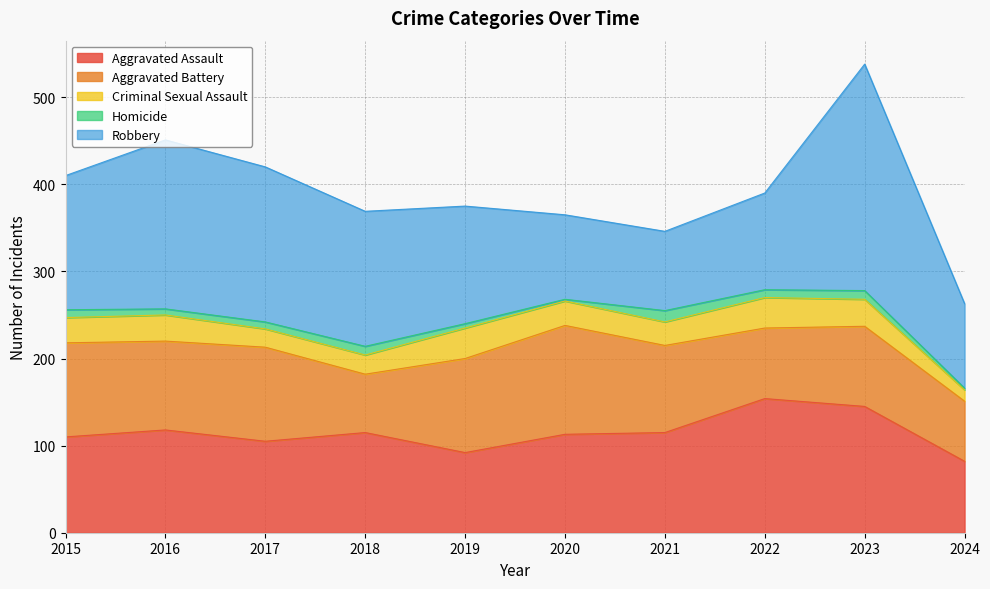

What is the difference between the maximum and minimum values in the Criminal Sexual Assault series?

22